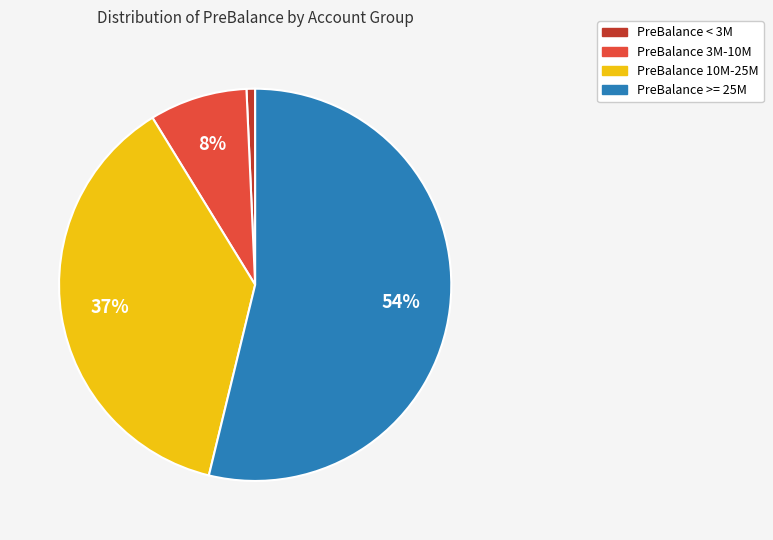

Is there a majority slice in this chart?

Yes